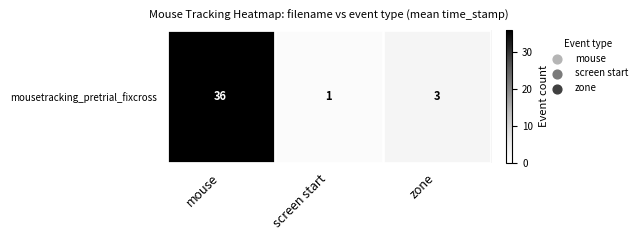

What is the difference between the maximum and minimum values?

35